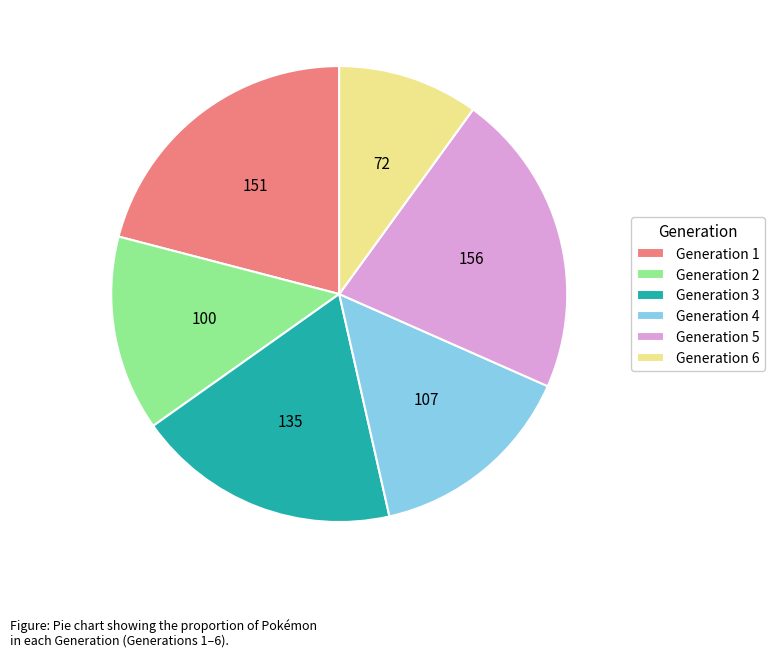

Is the sum of Generation 5 and Generation 2 greater than half?

No